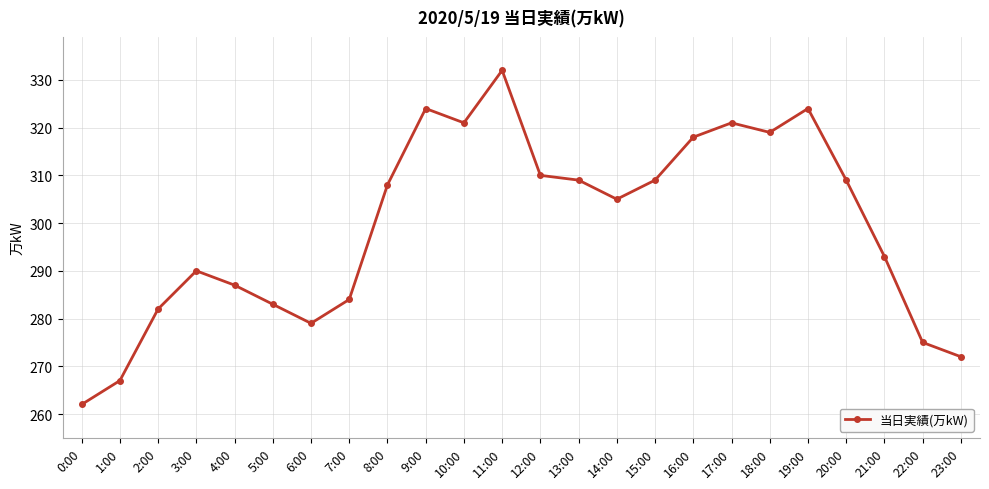

At which category does the chart reach its peak across all series?

11:00